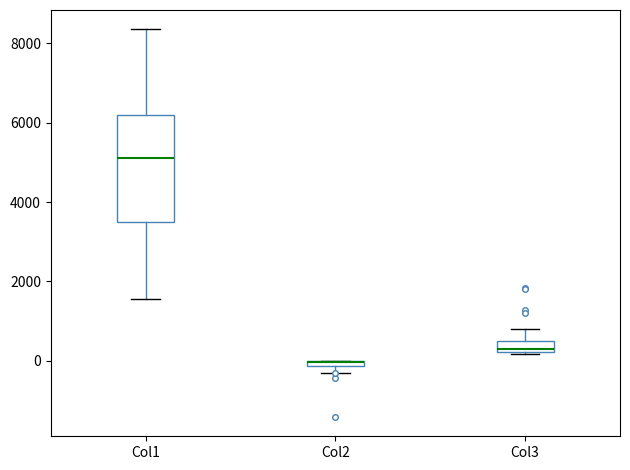

Comparing the boxes themselves (not the whiskers), which one is the tallest?

Col1